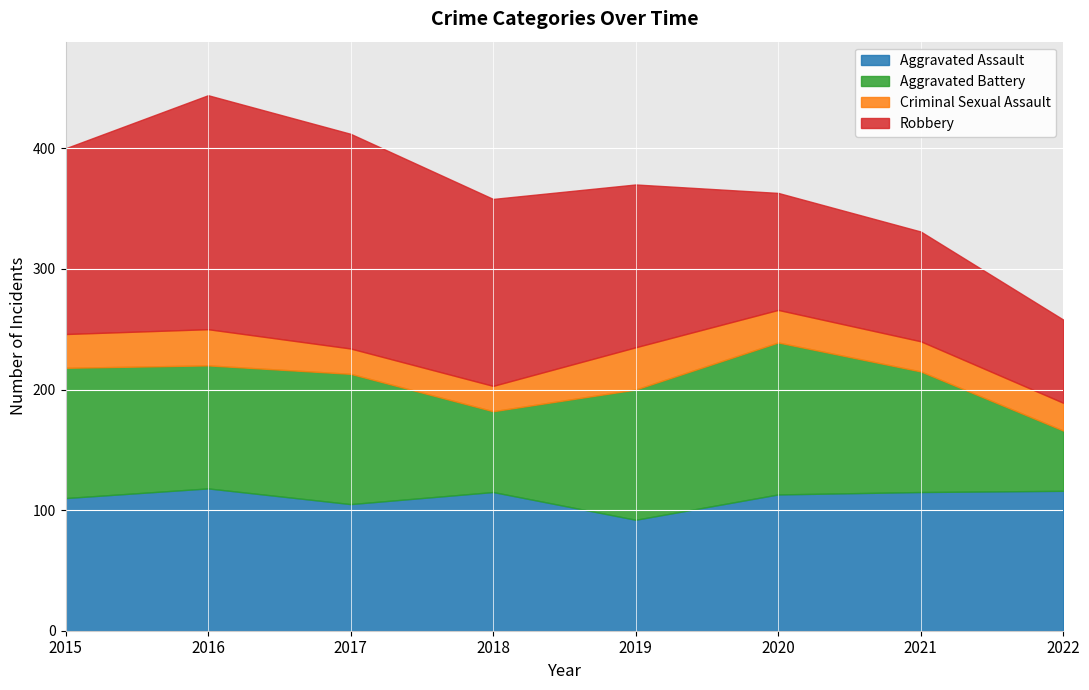

What is the maximum value shown in the chart?

194